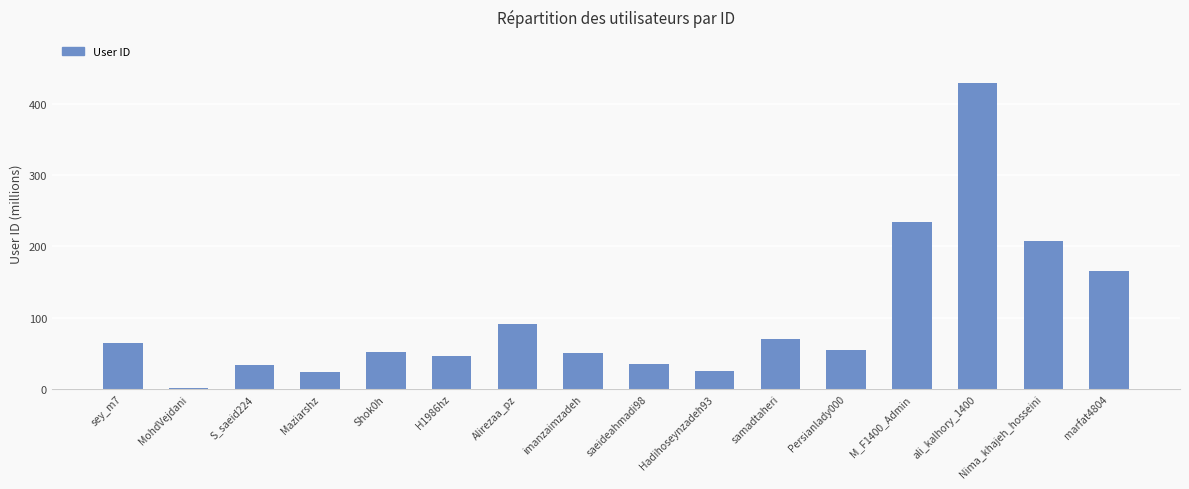

Between M_F1400_Admin and Shok0h, which is larger?

M_F1400_Admin